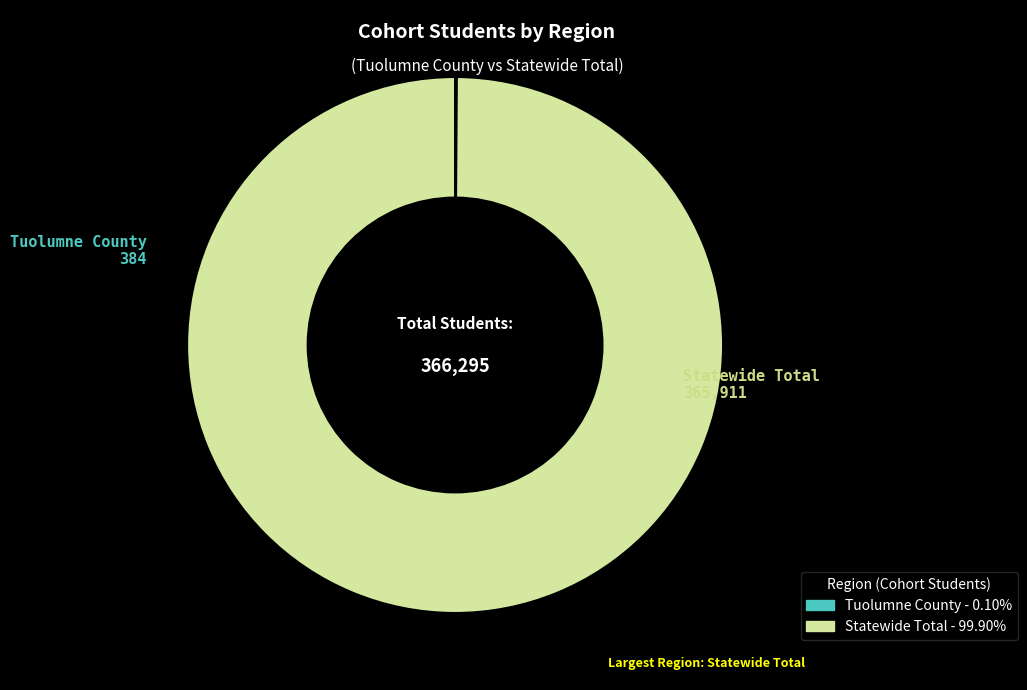

What is the largest slice in the pie chart?

Statewide Total